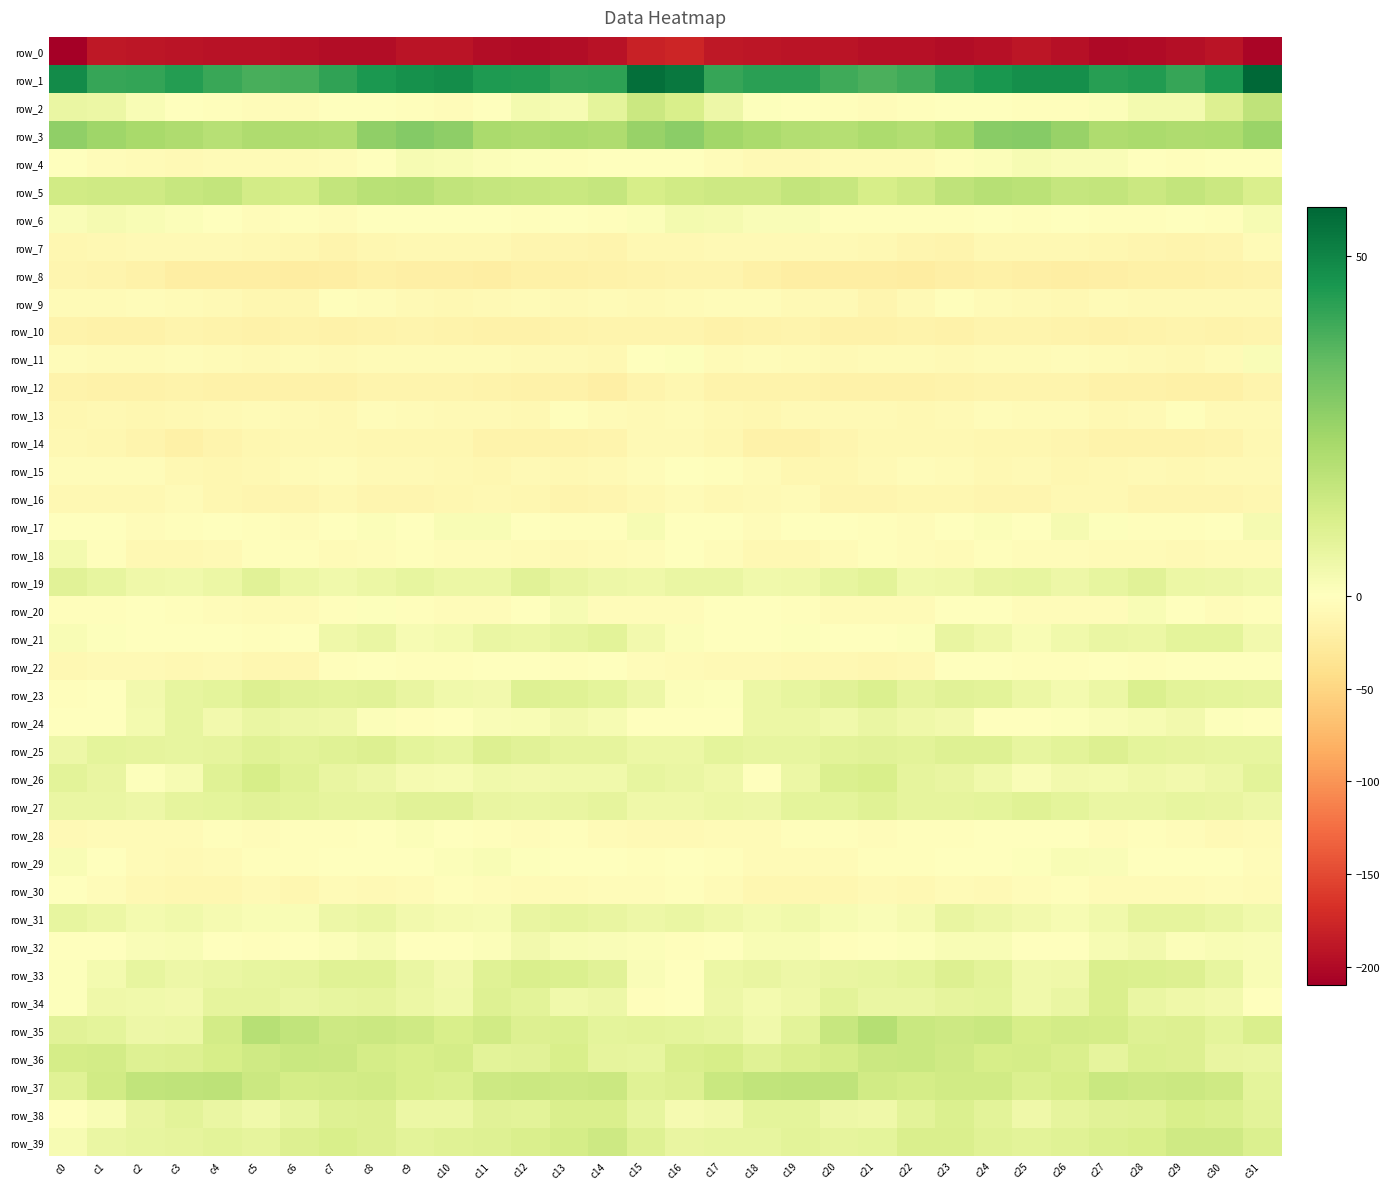

At c27, list the series in order from largest to smallest.

row_1, row_3, row_5, row_37, row_35, row_33, row_34, row_39, row_25, row_38, row_36, row_19, row_27, row_21, row_23, row_31, row_26, row_32, row_24, row_4, row_29, row_2, row_17, row_22, row_6, row_28, row_20, row_18, row_30, row_9, row_11, row_16, row_13, row_15, row_7, row_14, row_10, row_12, row_8, row_0